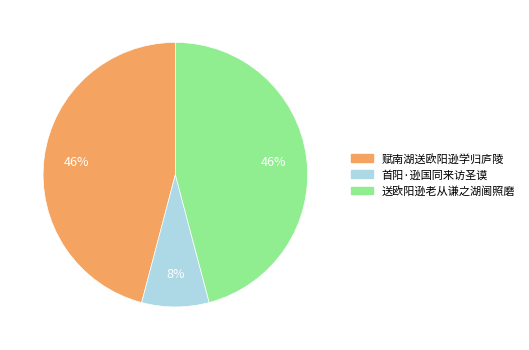

What is the smallest slice in the pie chart?

首阳·逊国同来访圣谟